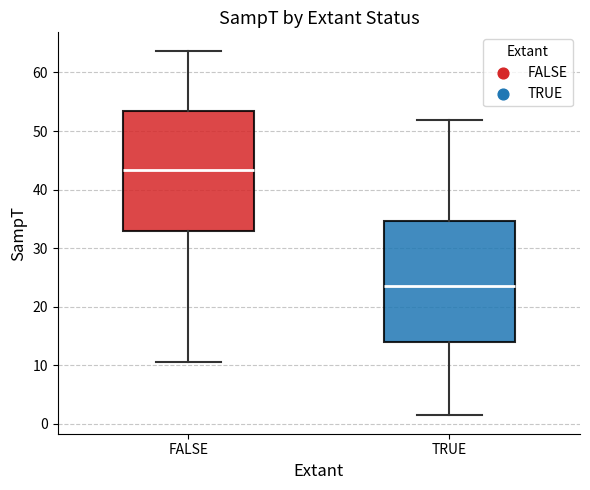

Reading left to right, read every box against the y-axis: the position of its median line, the range the box covers, and the ends of its whiskers. The values are not printed on the chart, so give them approximately, as read against the axis.

FALSE: median 43, box 33 to 53, whiskers 10 to 64
TRUE: median 23, box 14 to 35, whiskers 1 to 52